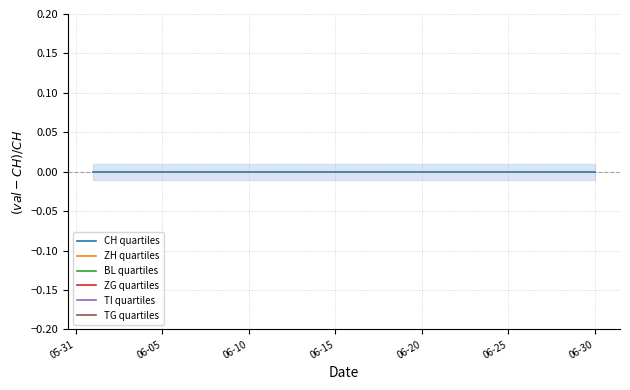

At which label does TI quartiles reach its peak?

05-31